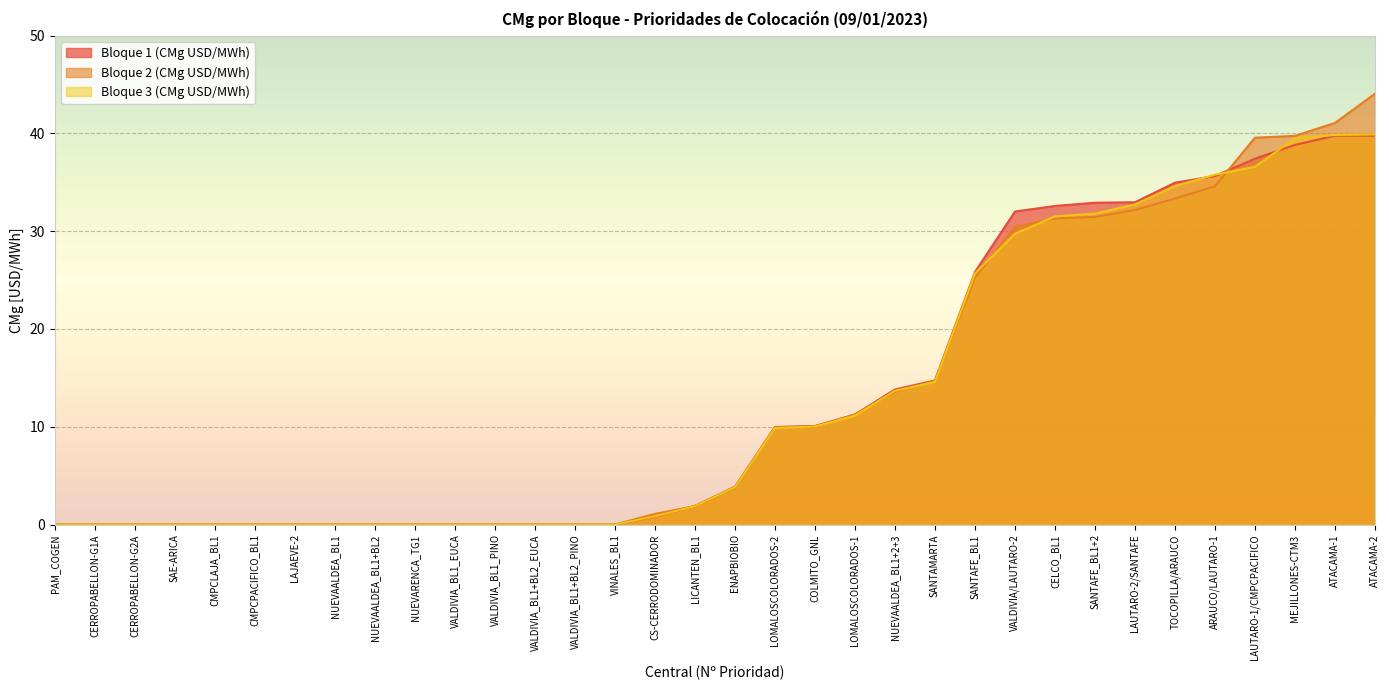

True or false: Bloque 3 (CMg USD/MWh) has a value of -13.2 at VINALES_BL1.

False